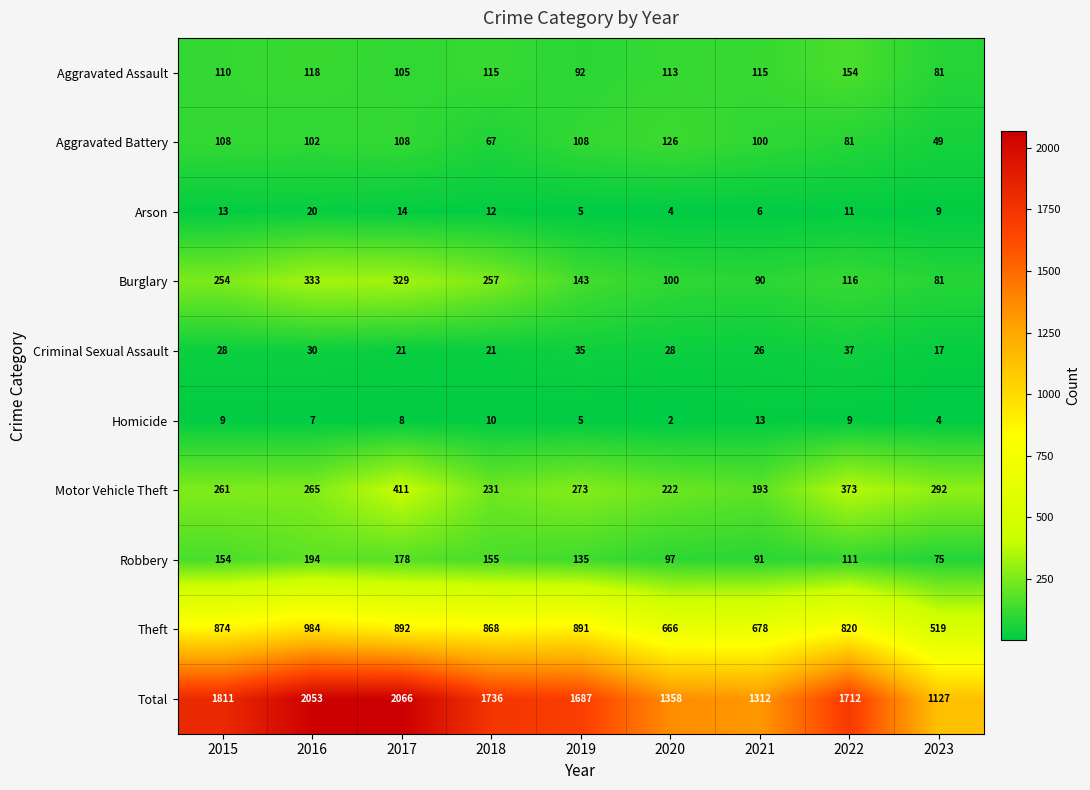

How many series are shown in this chart?

10